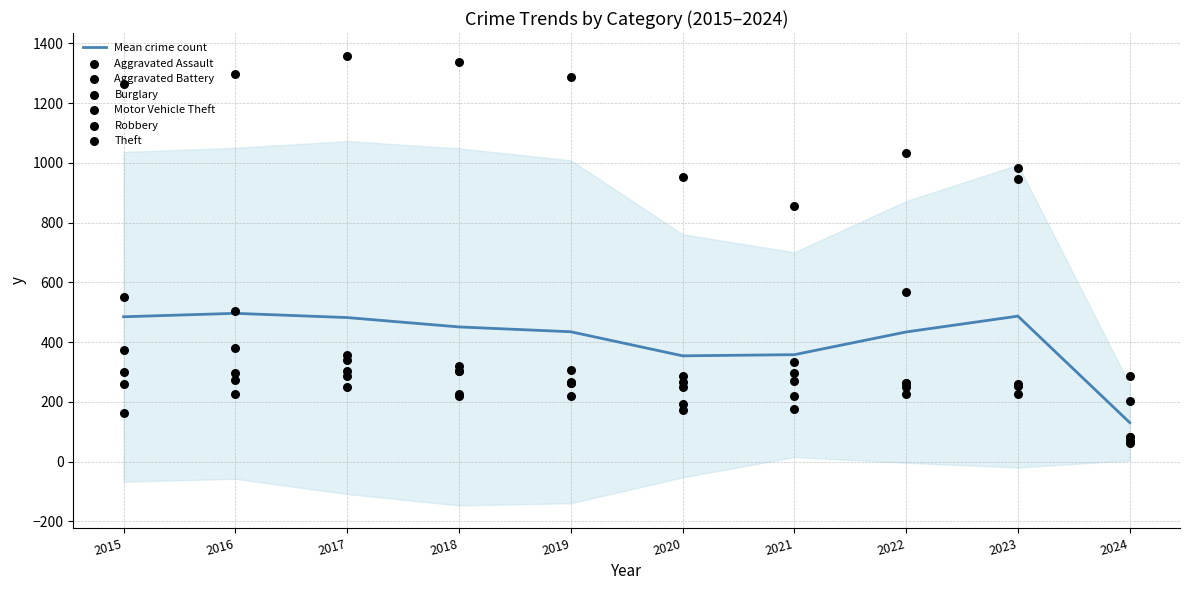

At which category is the sum across all series the highest?

2016